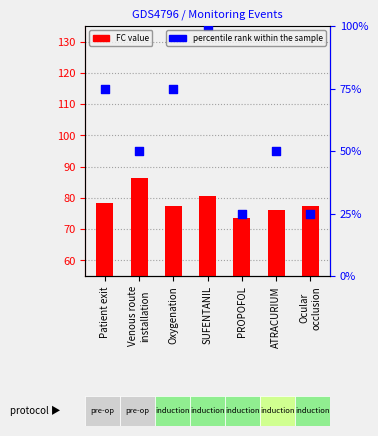

Which series reaches the maximum Y coordinate?

percentile rank within the sample